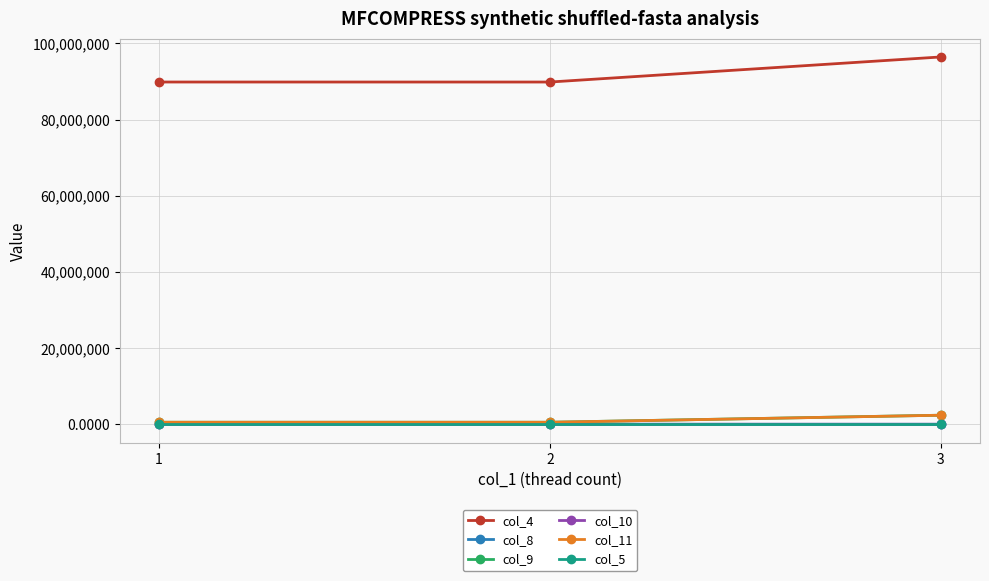

How many series are shown in this chart?

6